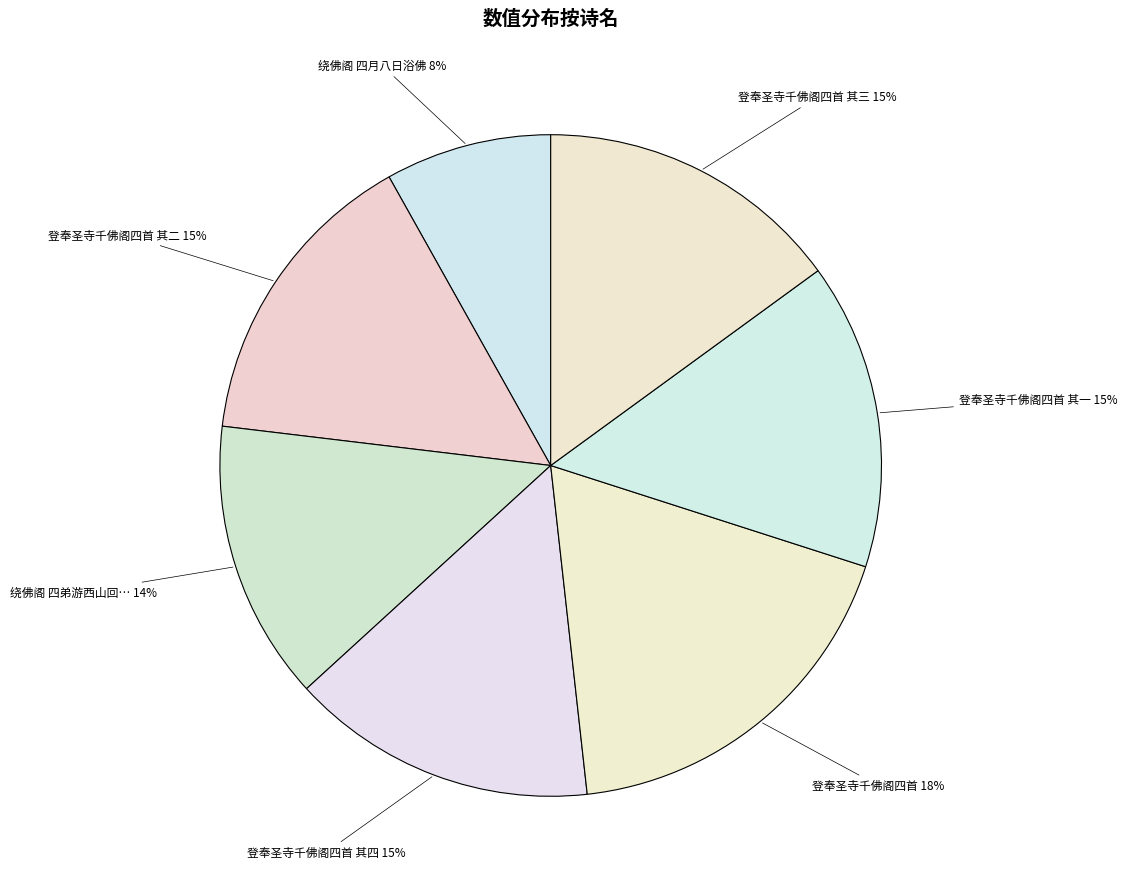

True or false: 登奉圣寺千佛阁四首 其二 accounts for 15% of the total.

True